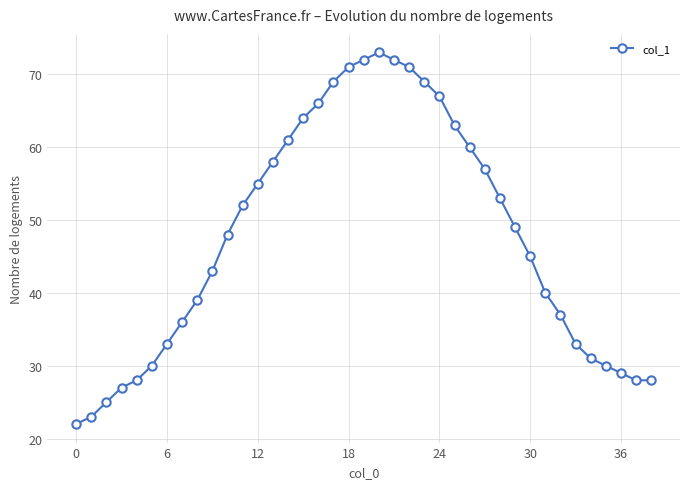

Reading left to right, transcribe all the data shown in this chart.

22	23	25	27	28	30	33	36	39	43	48	52	55	58	61	64	66	69	71	72	73	72	71	69	67	63	60	57	53	49	45	40	37	33	31	30	29	28	28